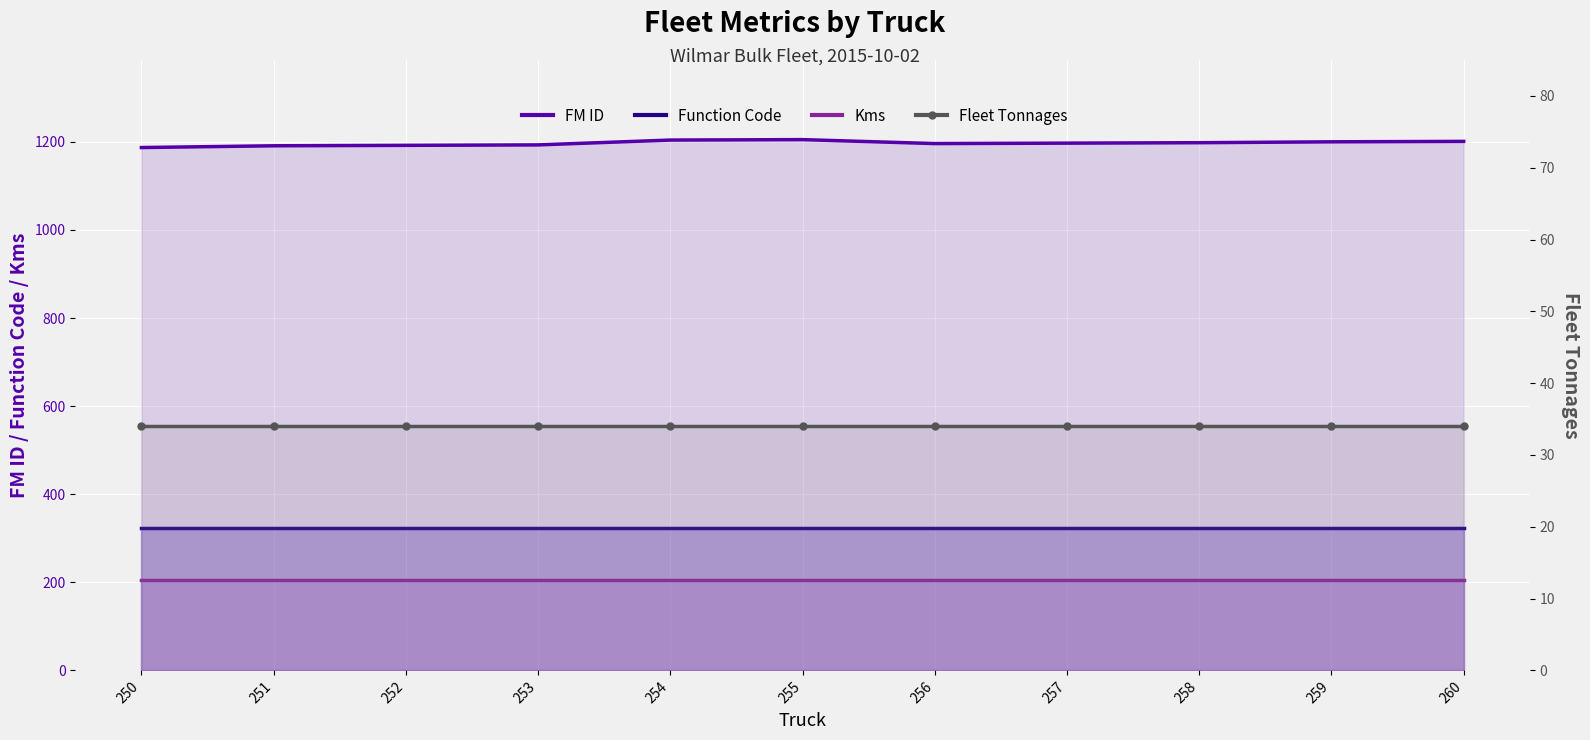

List the labels in order of Kms value, largest first.

250, 251, 252, 253, 254, 255, 256, 257, 258, 259, 260